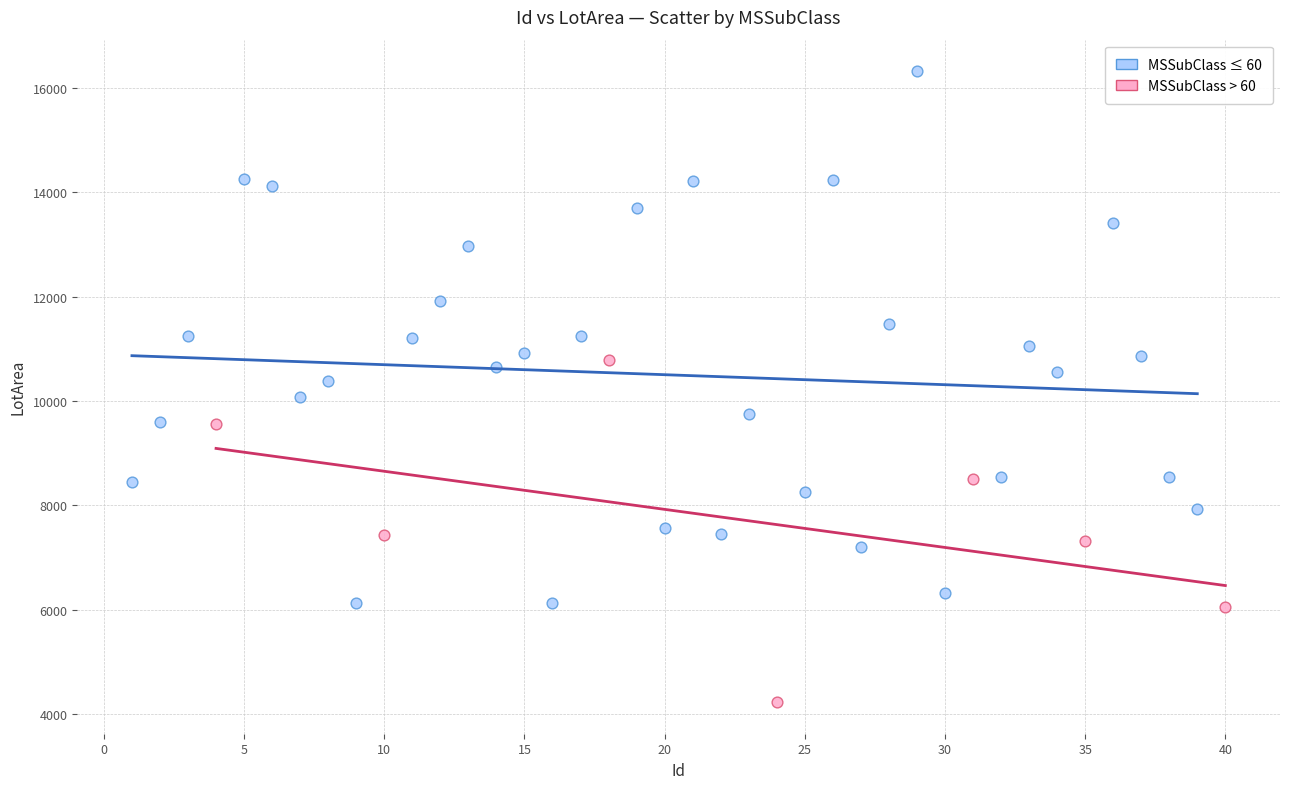

Which series has the widest spread of Y values?

MSSubClass ≤ 60